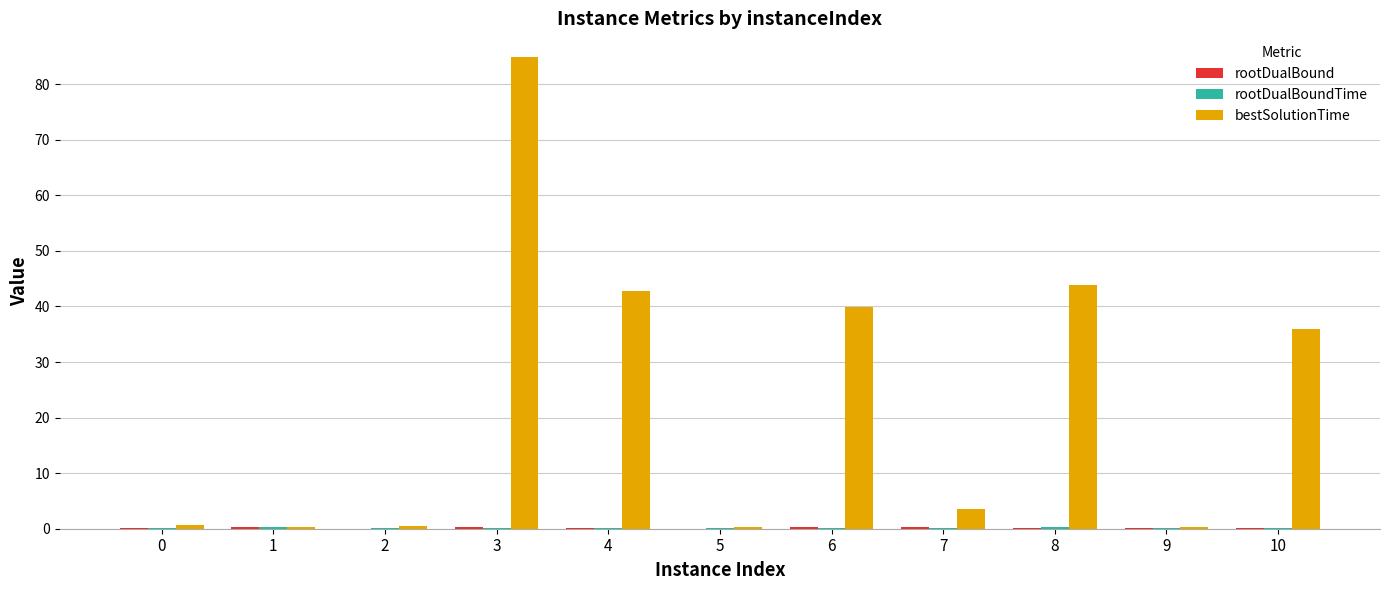

Which label corresponds to the largest value in the chart?

3